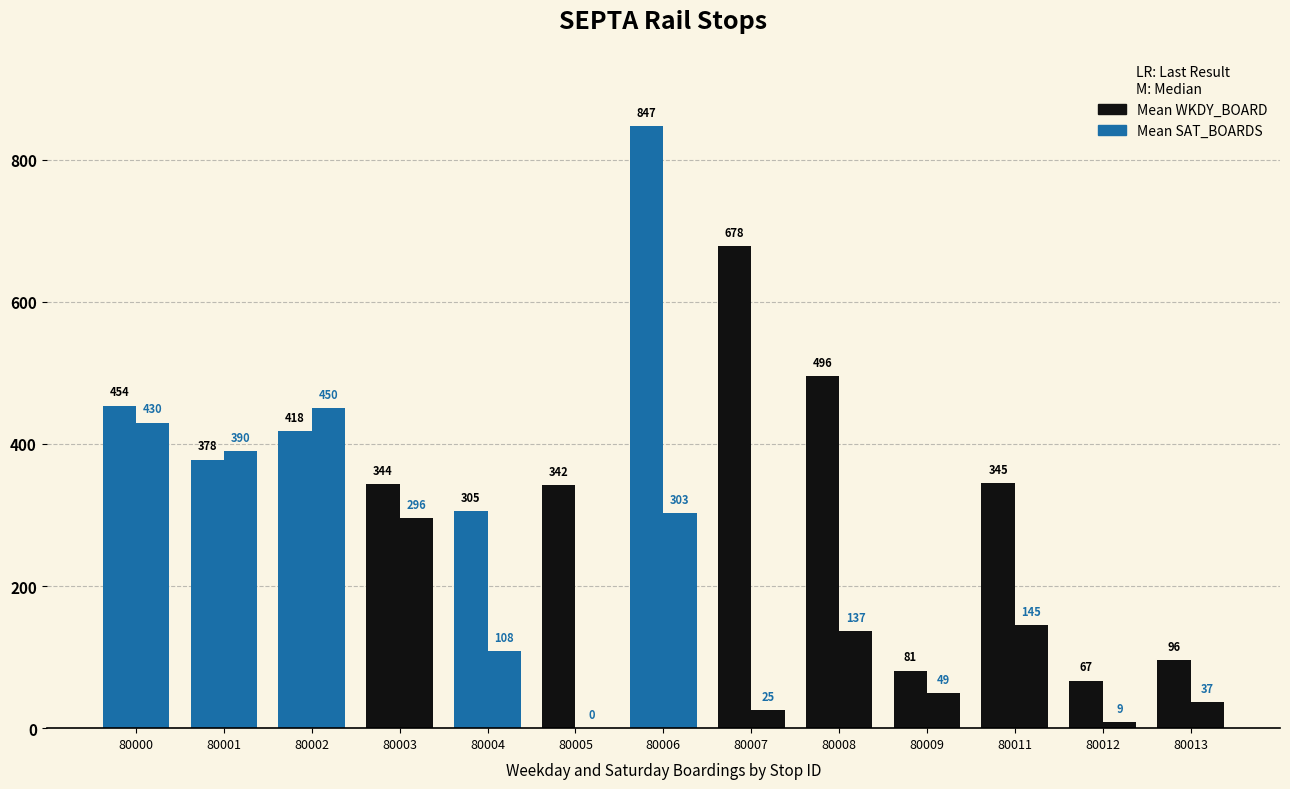

What is the minimum value for Mean WKDY_BOARD?

67